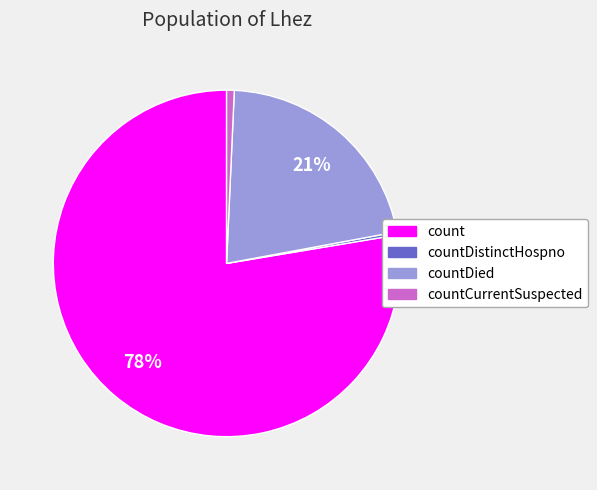

Is the sum of countDied and countDistinctHospno greater than half?

No